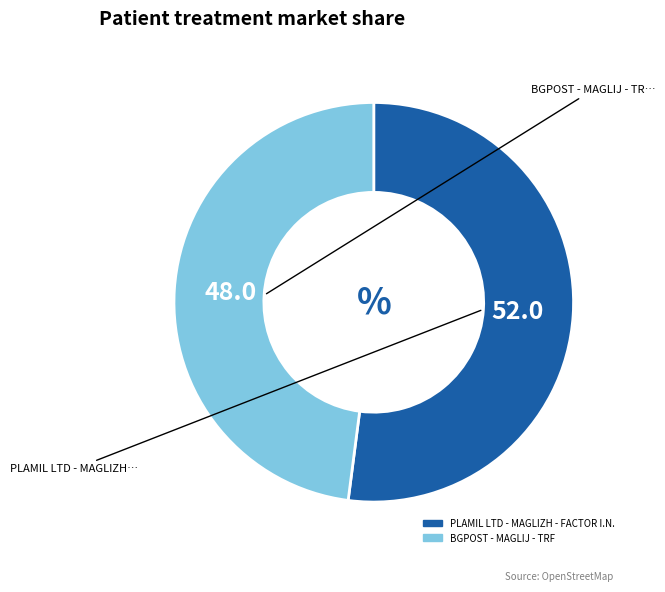

Approximately how many times larger is the value at PLAMIL LTD - MAGLIZH - FACTOR I.N. compared to BGPOST - MAGLIJ - TRF?

1.1